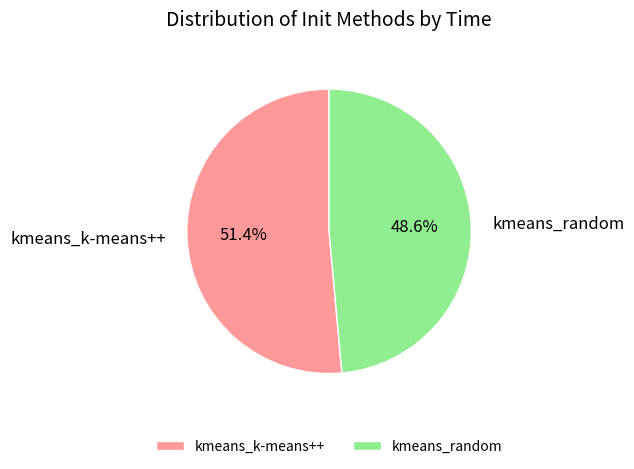

The kmeans_random slice represents 36% of the pie. True or false?

False